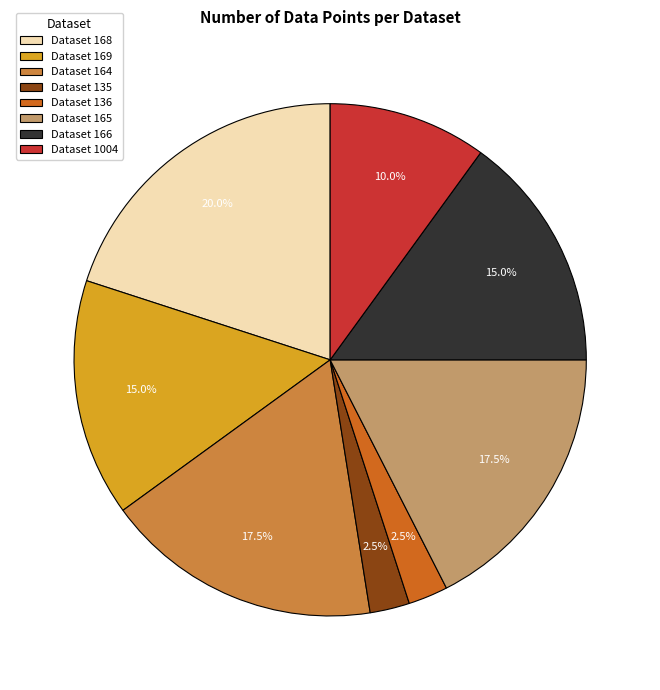

What portion of the pie excludes Dataset 135?

97.5%